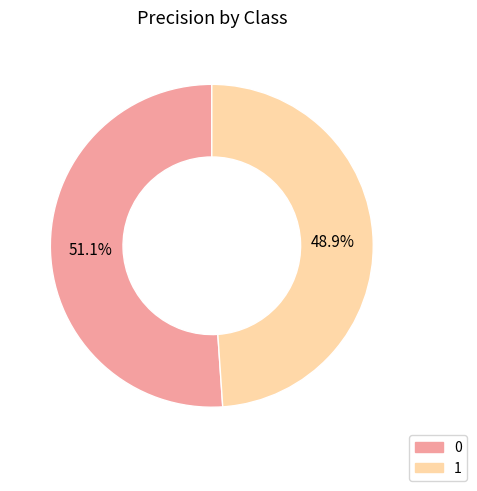

What is the total percentage of 1 and 0?

100.0%